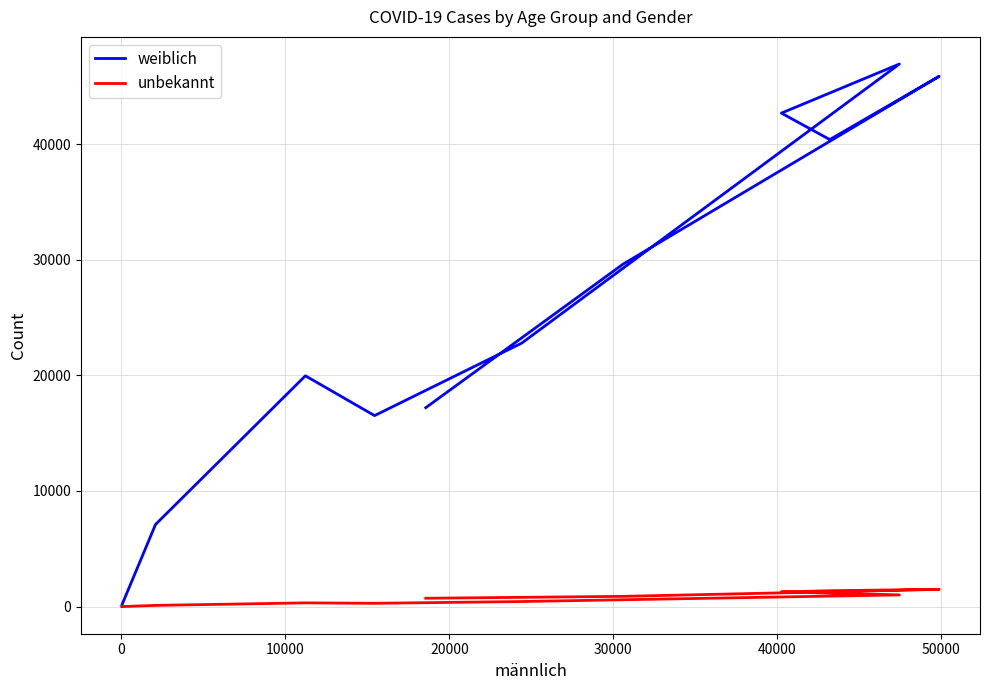

Is it true that weiblich equals 68482 at 10000?

False